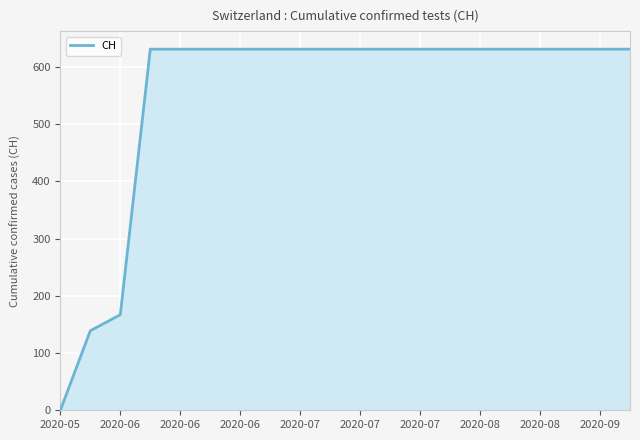

What is the greatest value displayed?

631